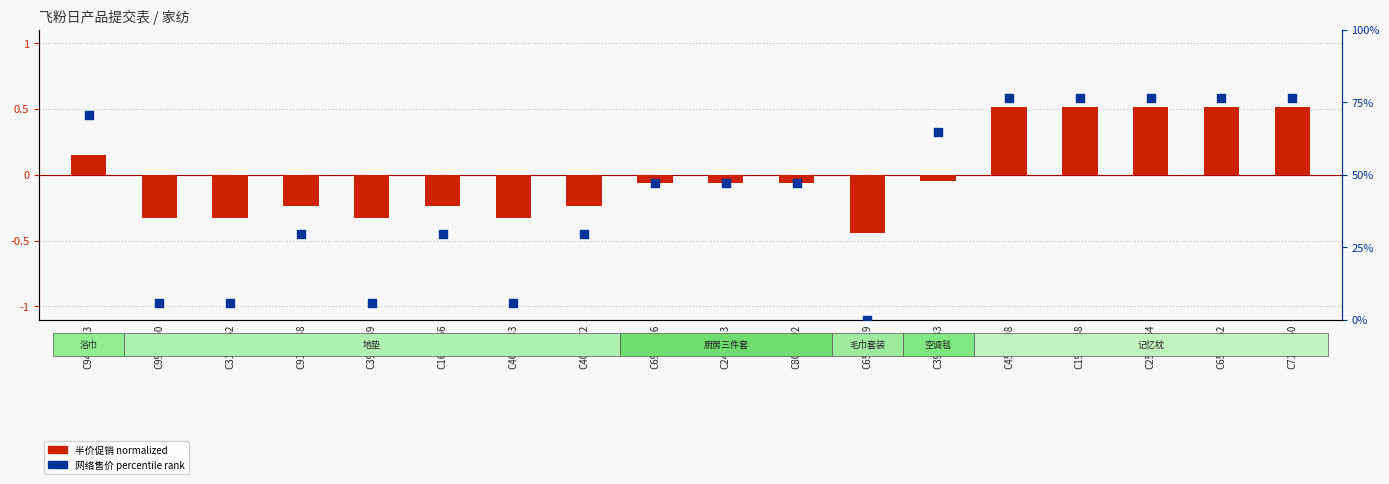

What are all the series names shown in the legend?

半价促销 normalized, 网络售价 percentile rank